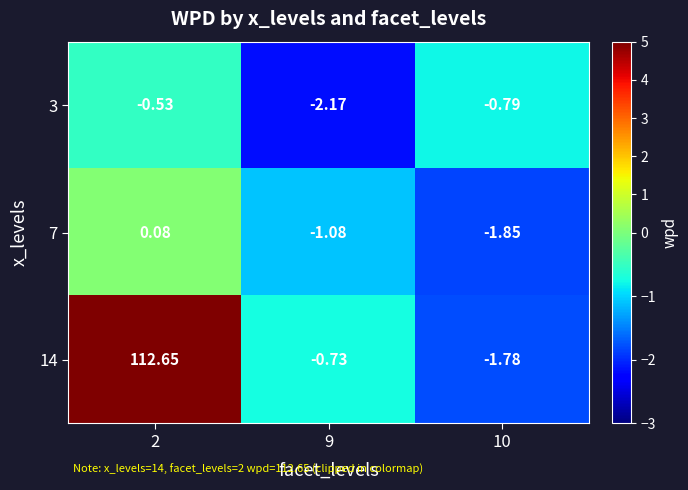

How many categories are shown in the chart?

3